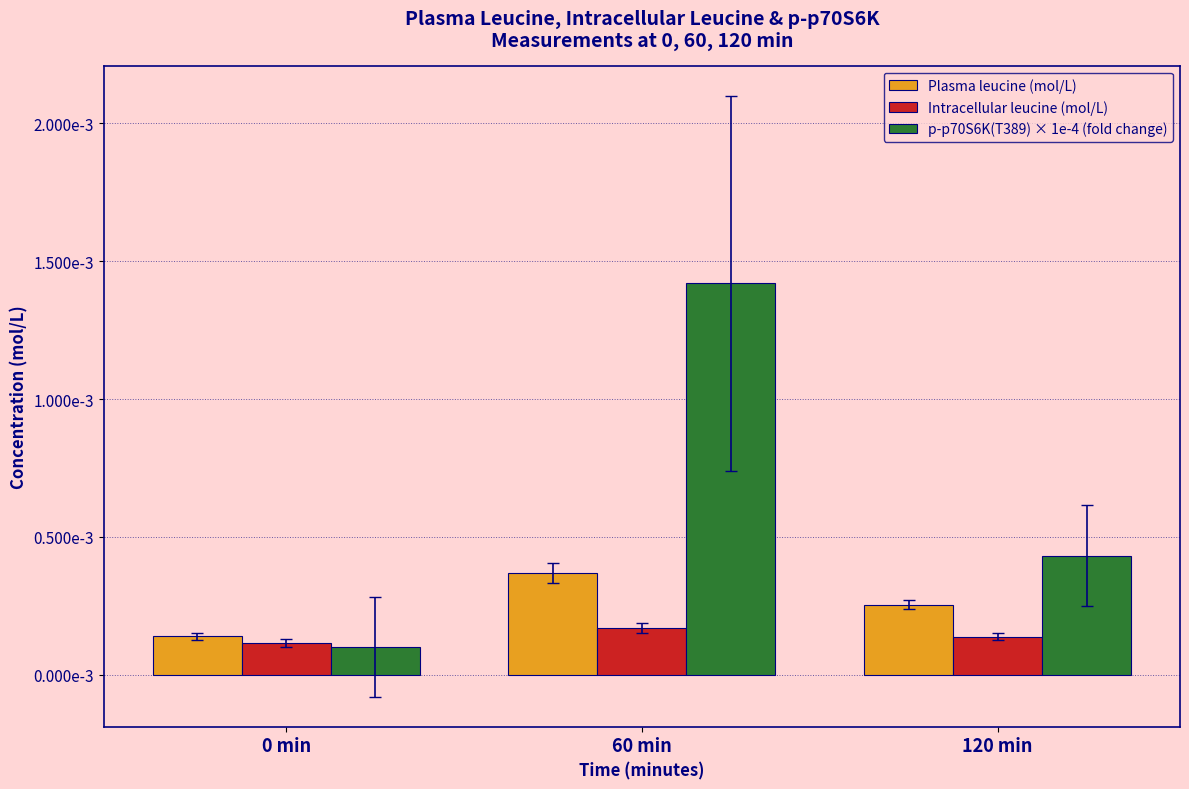

What is the label of the 3rd bar from the left?

120 min